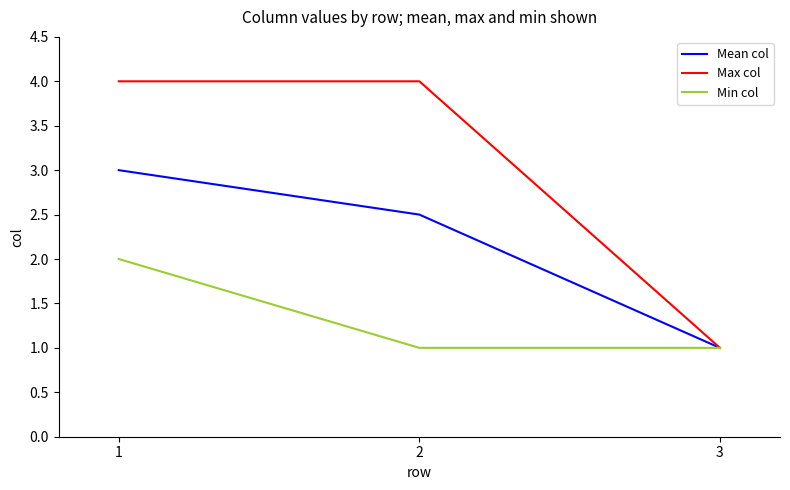

Which series changed the most between 2 and 3?

Max col